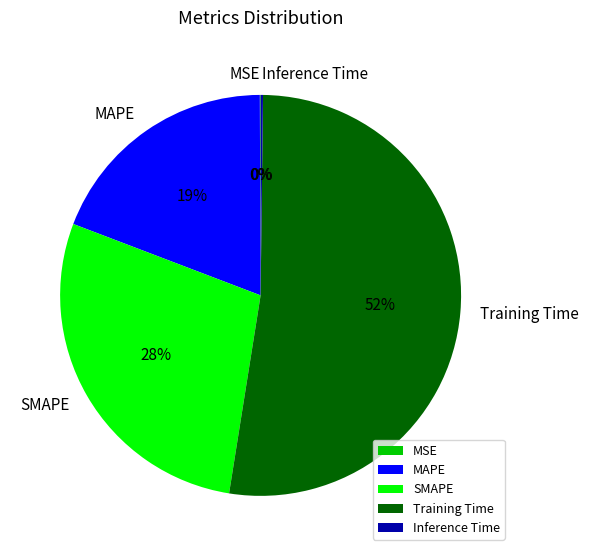

To the nearest percent, what is the average slice percentage?

20%